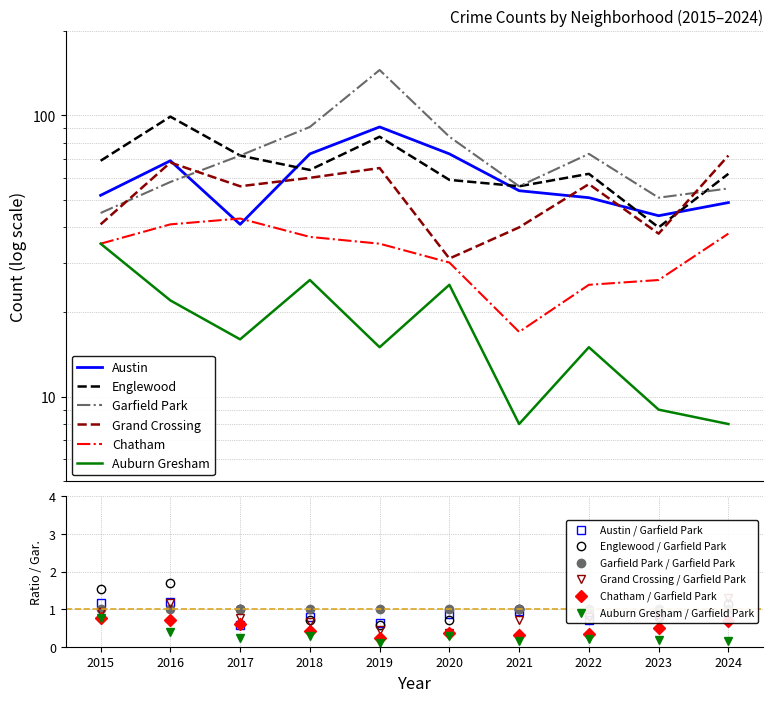

How many distinct data groups are displayed?

6